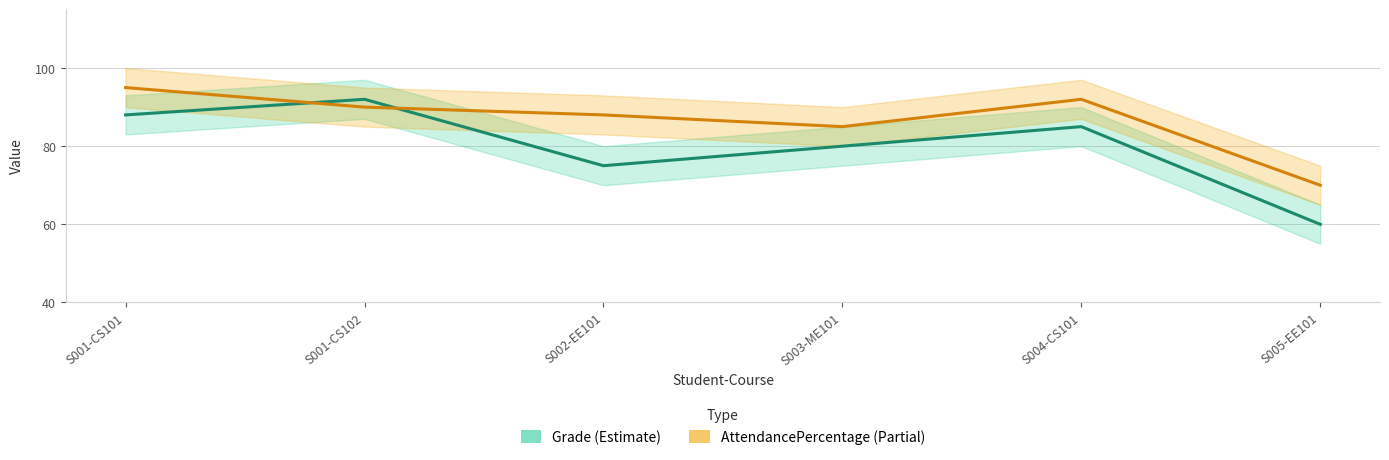

The value of Grade at S004-CS101 is 85. True or false?

True